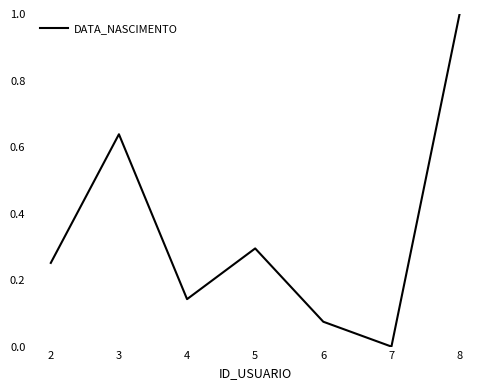

What is the sum of the values at 3 and 6?

0.7